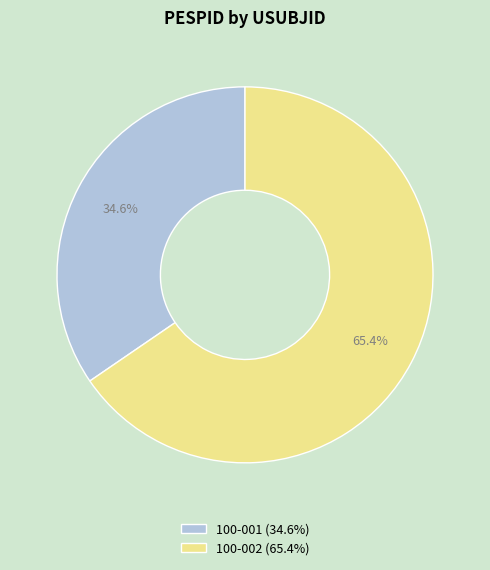

What percentage do 100-001 and 100-002 together represent?

100.0%